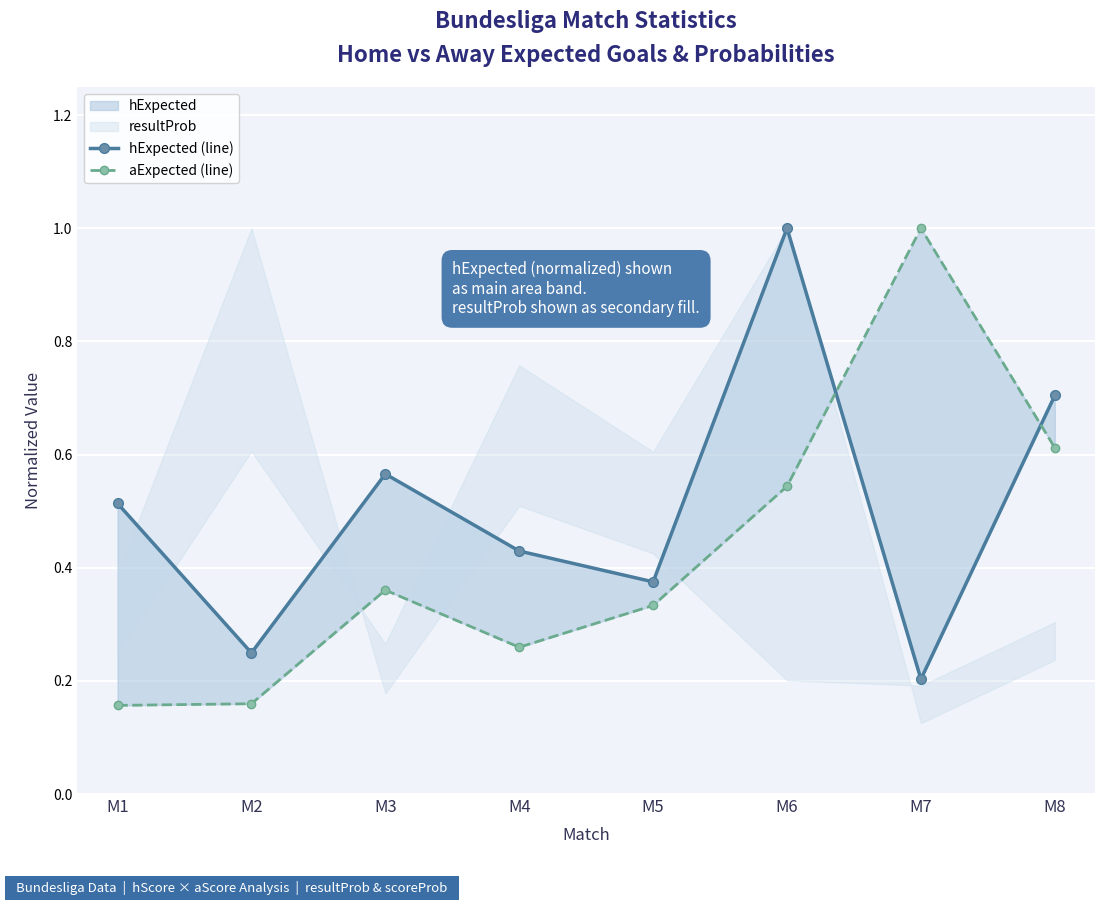

At which category does hExpected (line) reach its first local peak?

M3